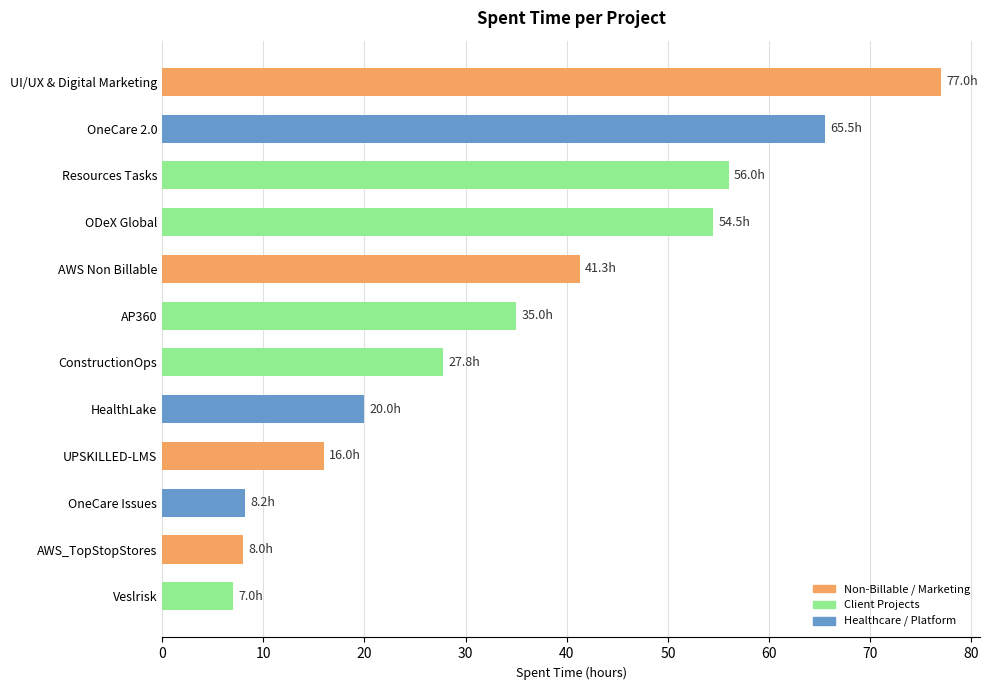

What is the average value?

34.7